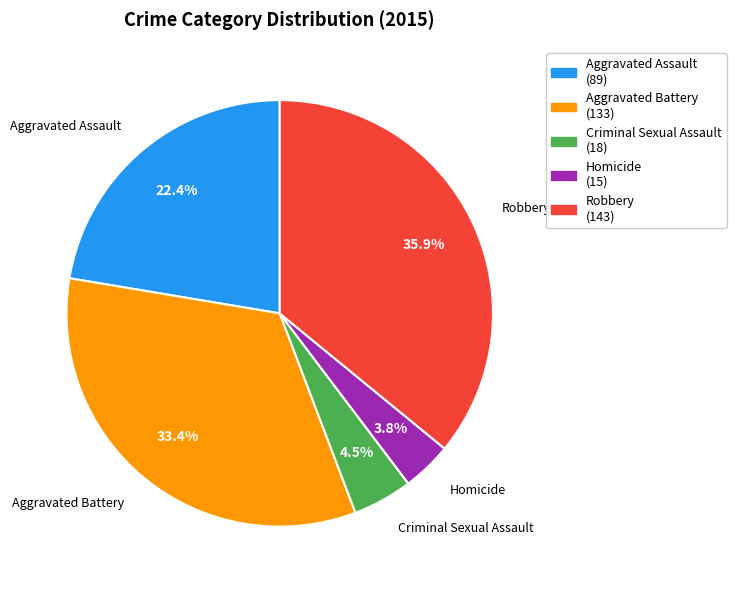

How many segments does this pie chart have?

5